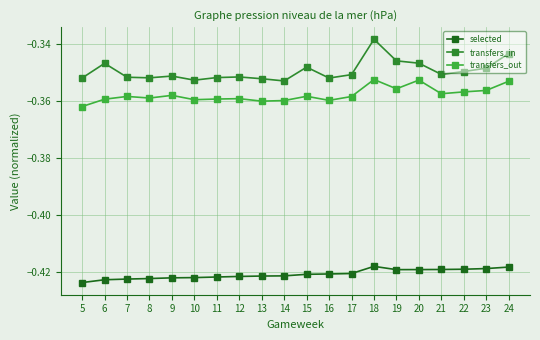

What is the total value across all series at 24?

-1.1